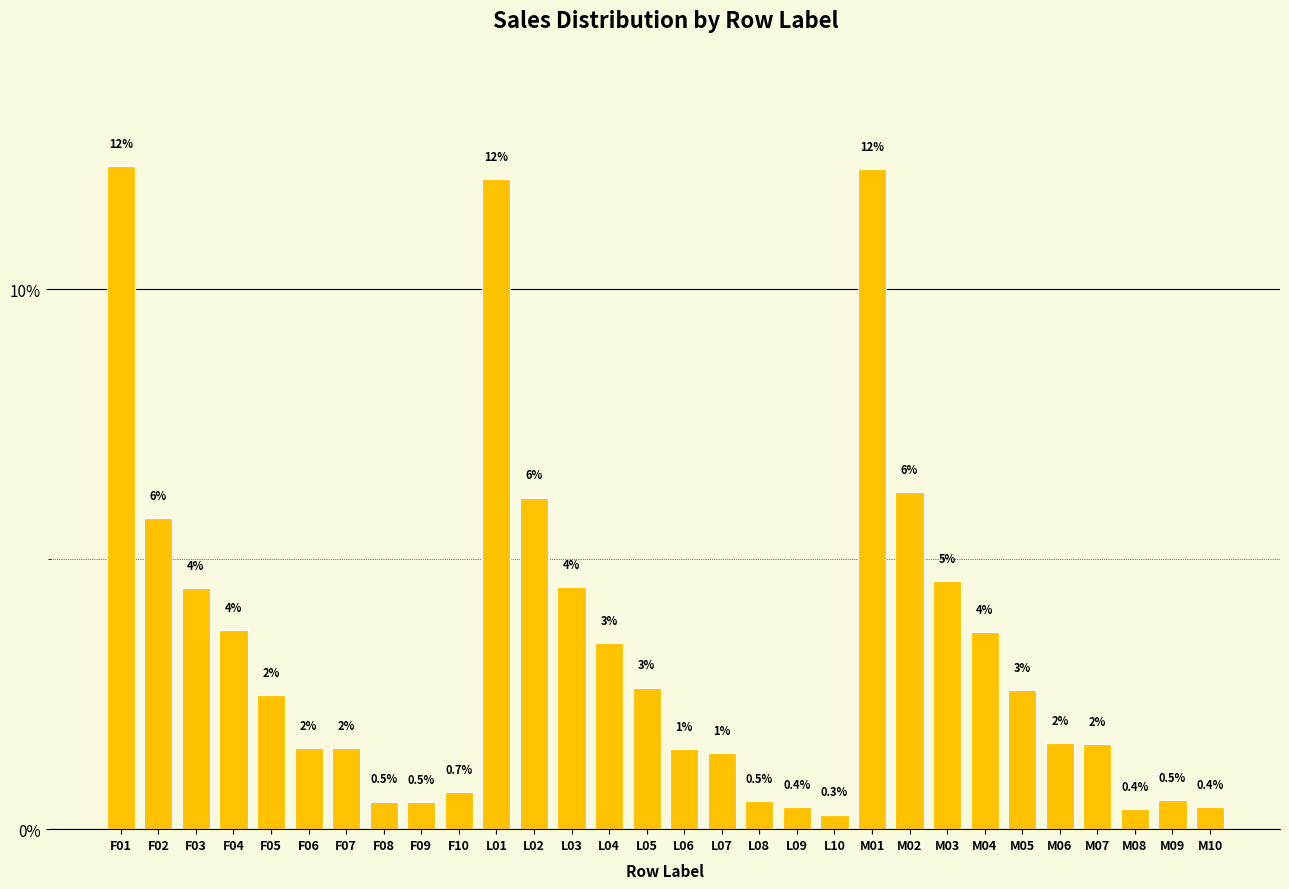

How many bars are there in total?

30